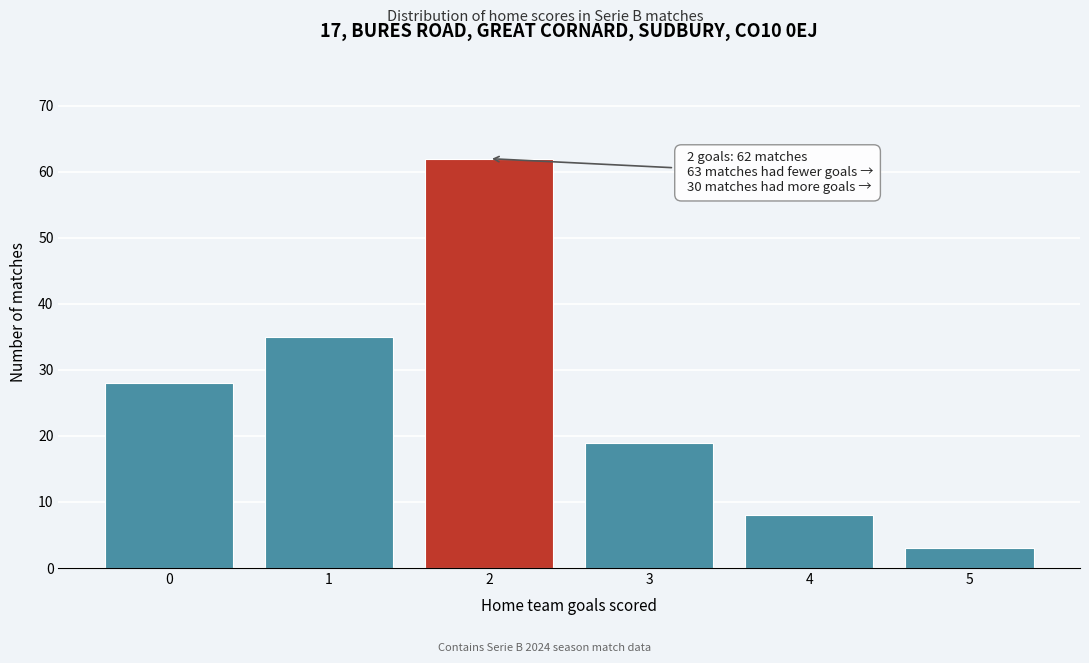

Reading right to left, extract all data points from this chart.

3	8	19	62	35	28